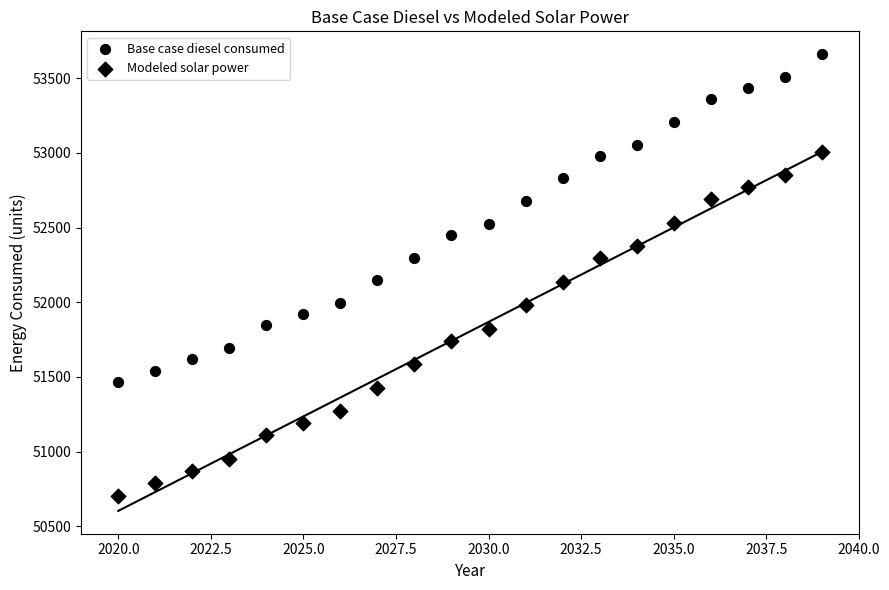

How many data points are displayed?

40